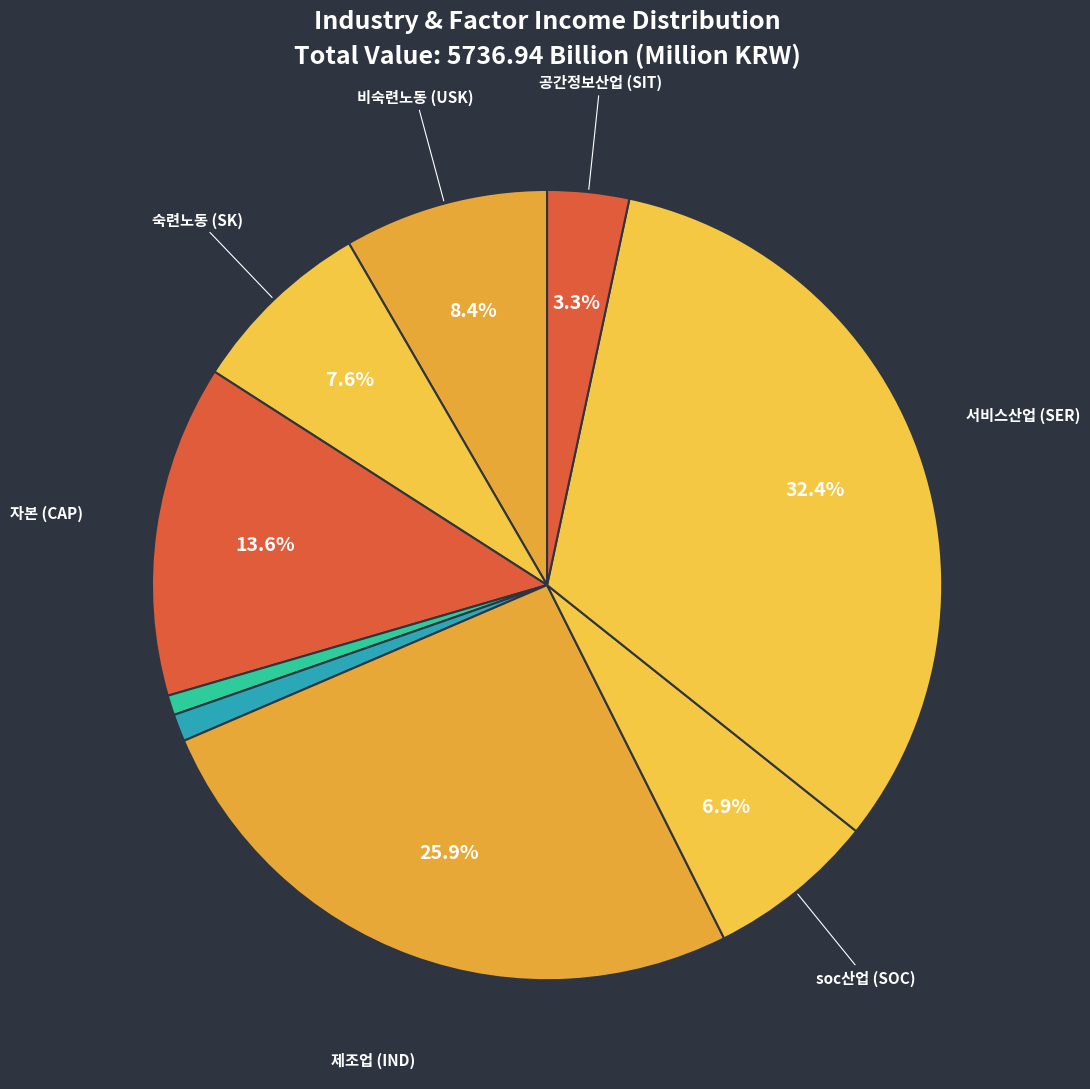

Rank the categories by value from lowest to highest.

토지 (LAND), 농림수산광업 (AGR), 공간정보산업 (SIT), soc산업 (SOC), 숙련노동 (SK), 비숙련노동 (USK), 자본 (CAP), 제조업 (IND), 서비스산업 (SER)